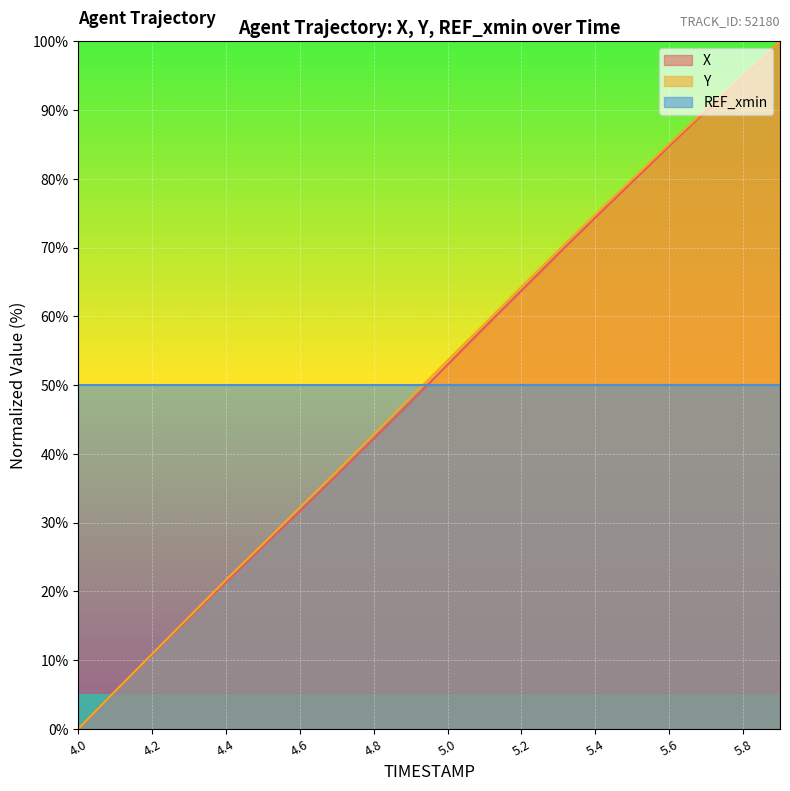

Which series has the widest spread of values?

X